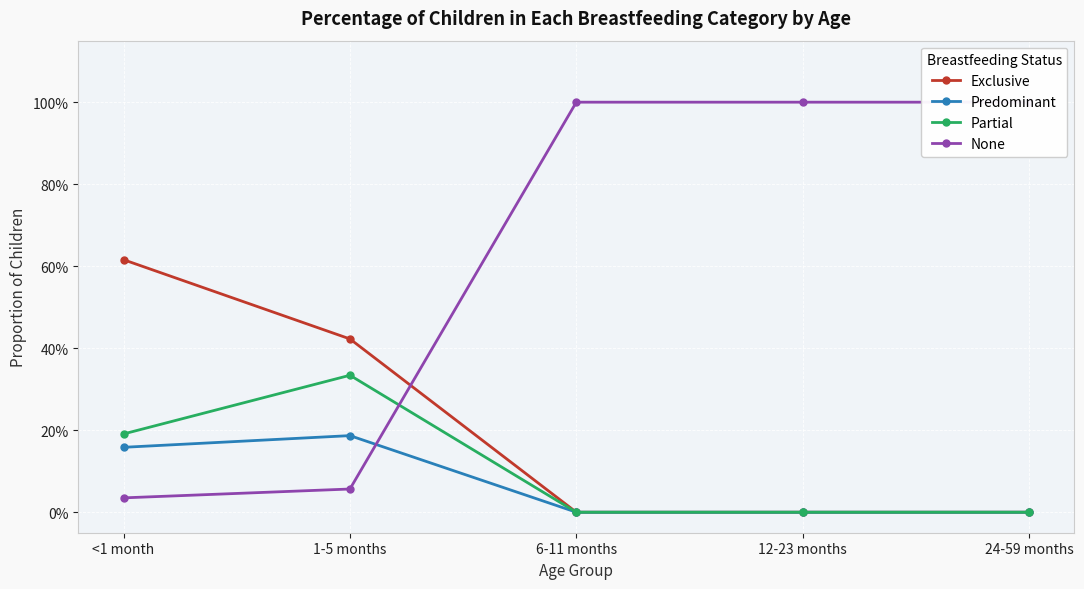

Reading right to left, list all the values displayed in this chart.

Exclusive: 0.0	0.0	0.0	0.4	0.6
Predominant: 0.0	0.0	0.0	0.2	0.2
Partial: 0.0	0.0	0.0	0.3	0.2
None: 1.0	1.0	1.0	0.1	0.0